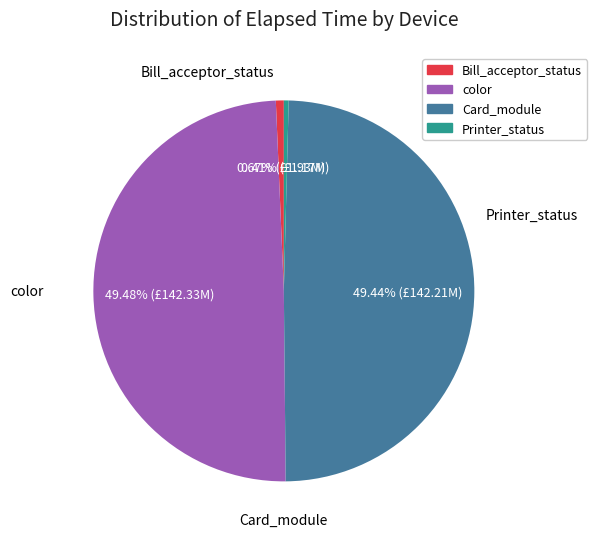

Does any single category account for the majority?

No